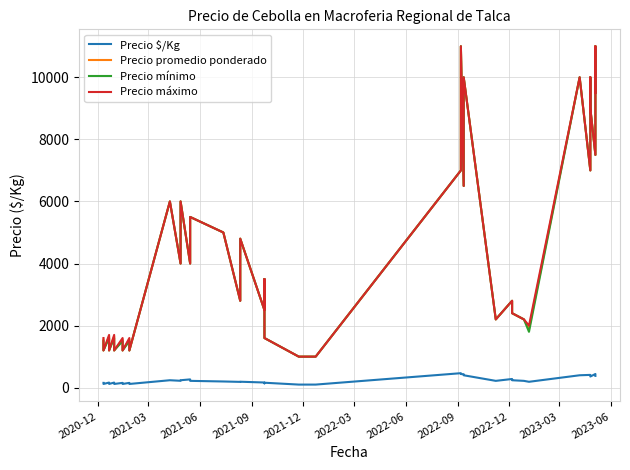

What is the average value of the Precio $/Kg series?

244